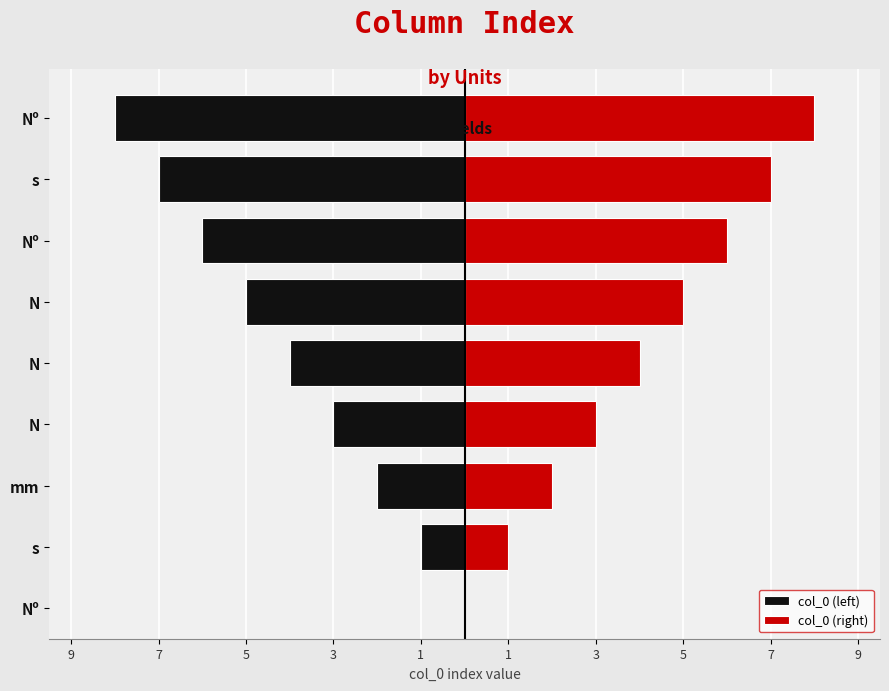

Between 3 and 1, which is larger?

3